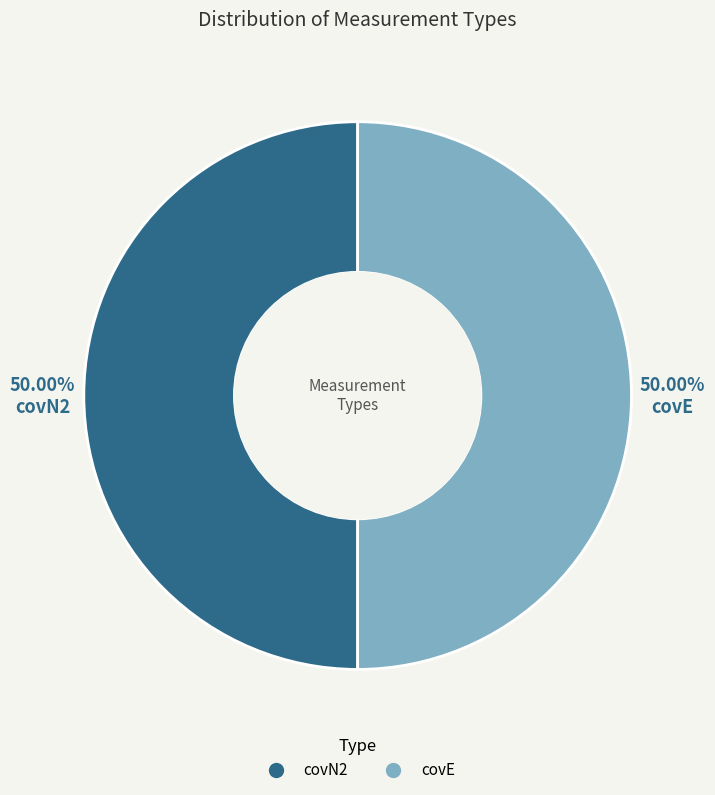

What is the ratio of the value at covE to the value at covN2?

1.0